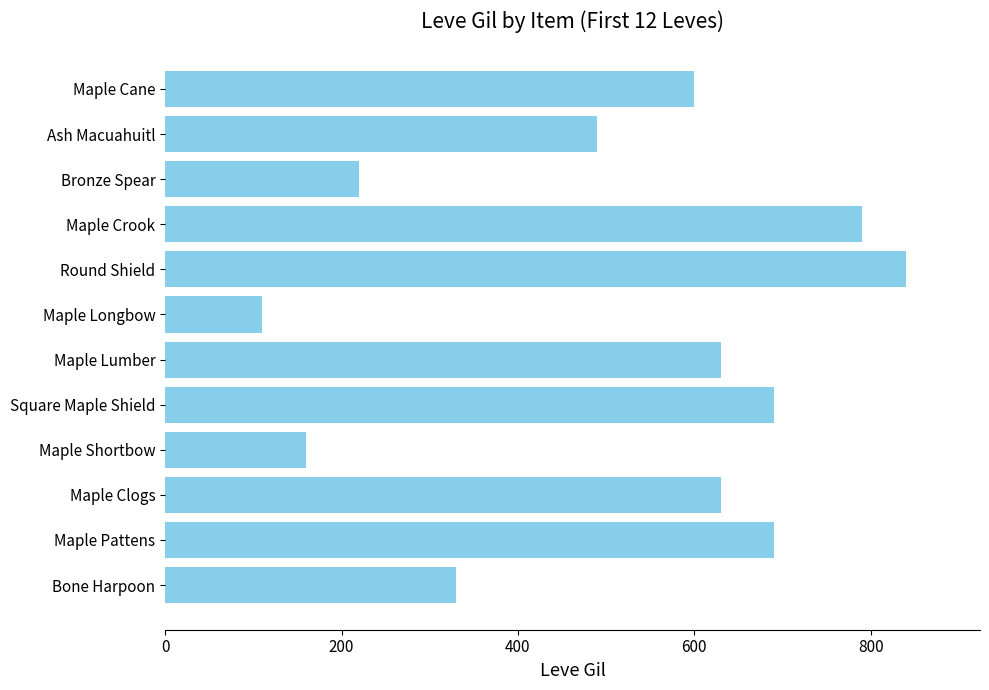

The chart shows a value of 875 at Maple Cane. True or false?

False